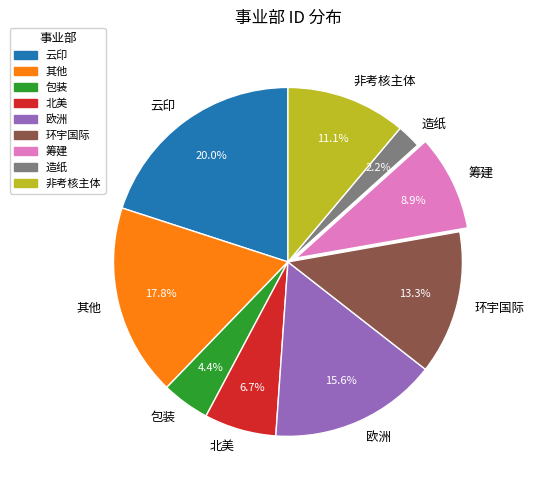

How many segments does this pie chart have?

9